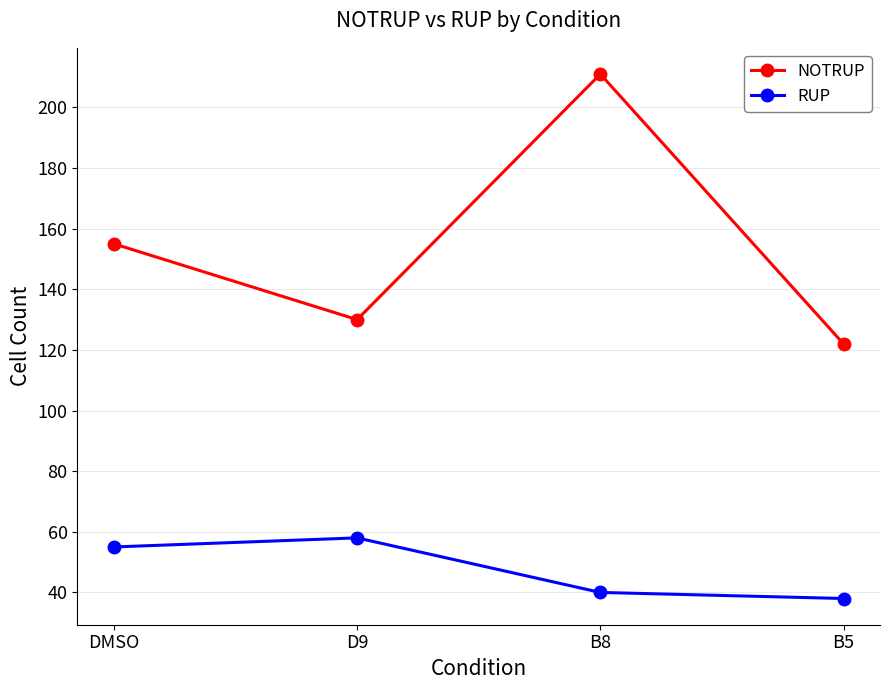

How many categories are shown in the chart?

4